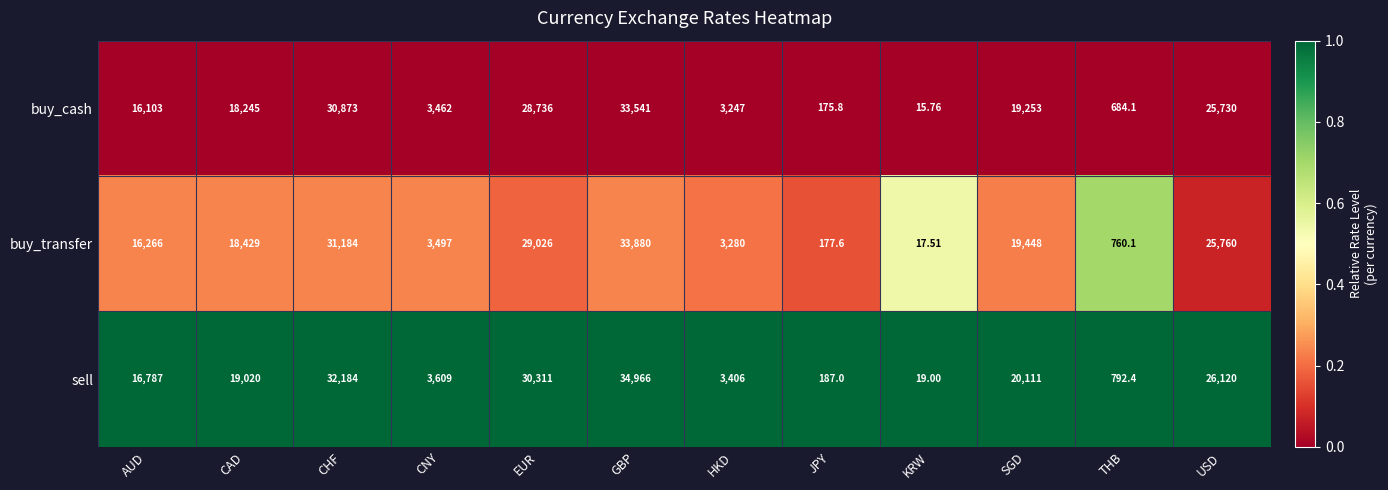

How many series are shown in this chart?

3